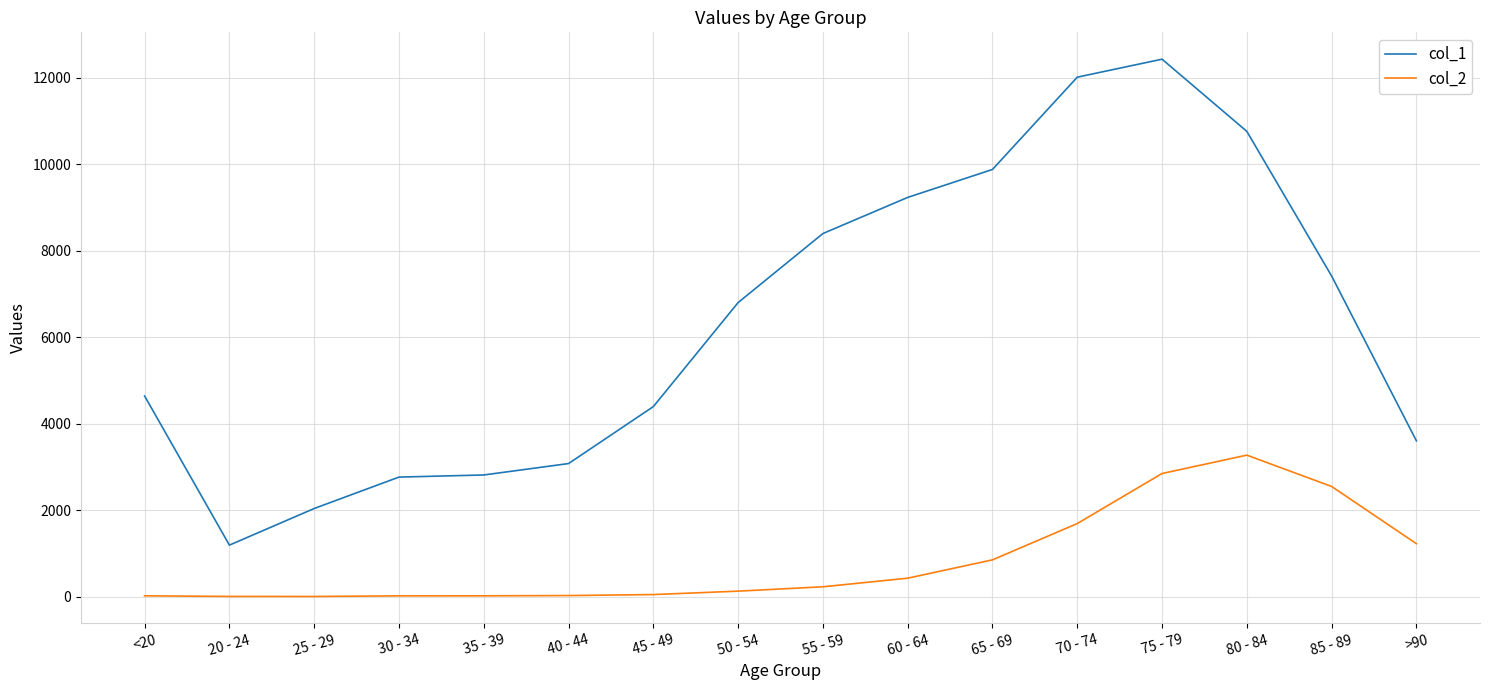

Rank the series by their average value, from lowest to highest.

col_2, col_1